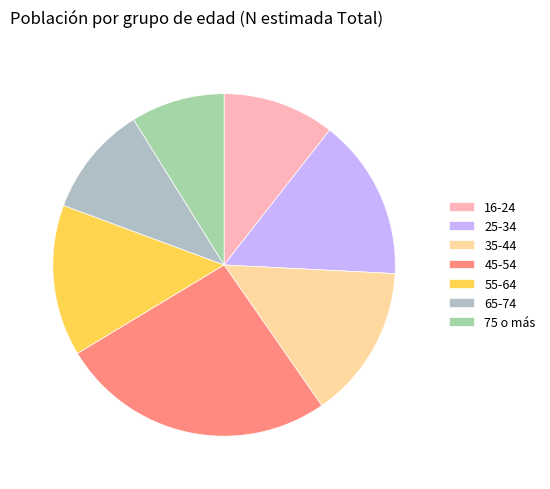

What percentage is the 55-64 slice, to the nearest percent?

14%